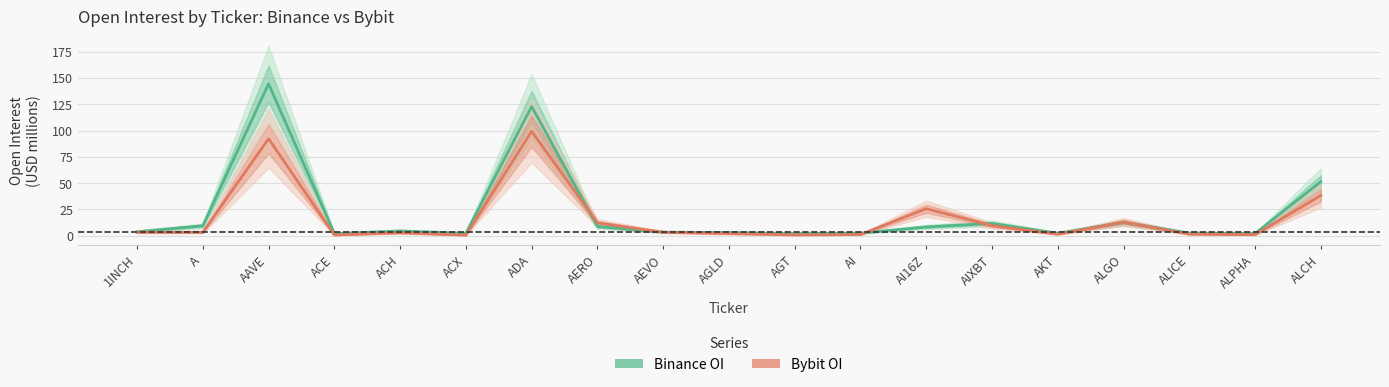

How many lines are shown in the chart?

2